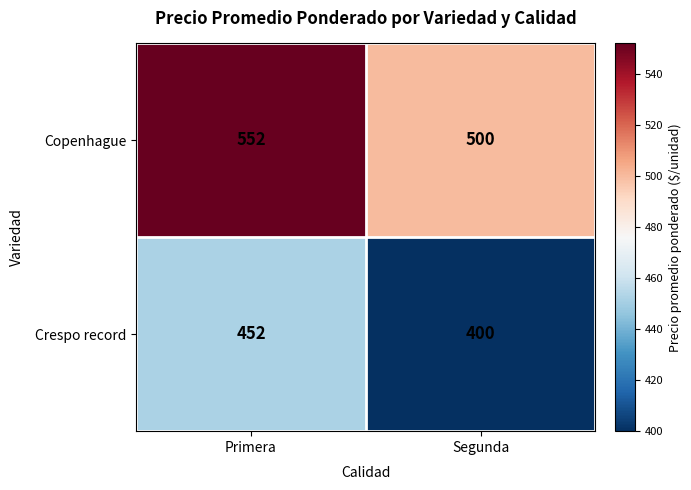

Which series has the largest total across all categories?

Copenhague